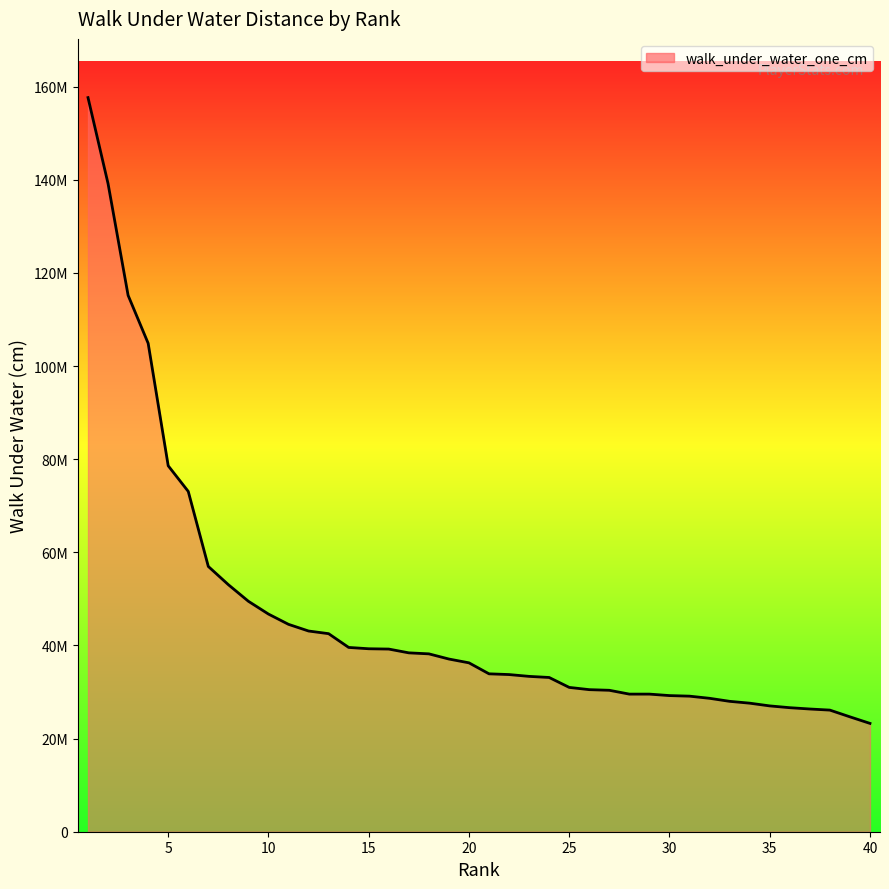

What is the difference between the maximum and second lowest values?

132962585